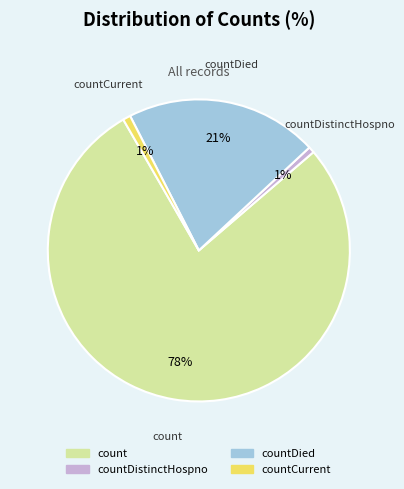

Count the number of slices in the pie.

4